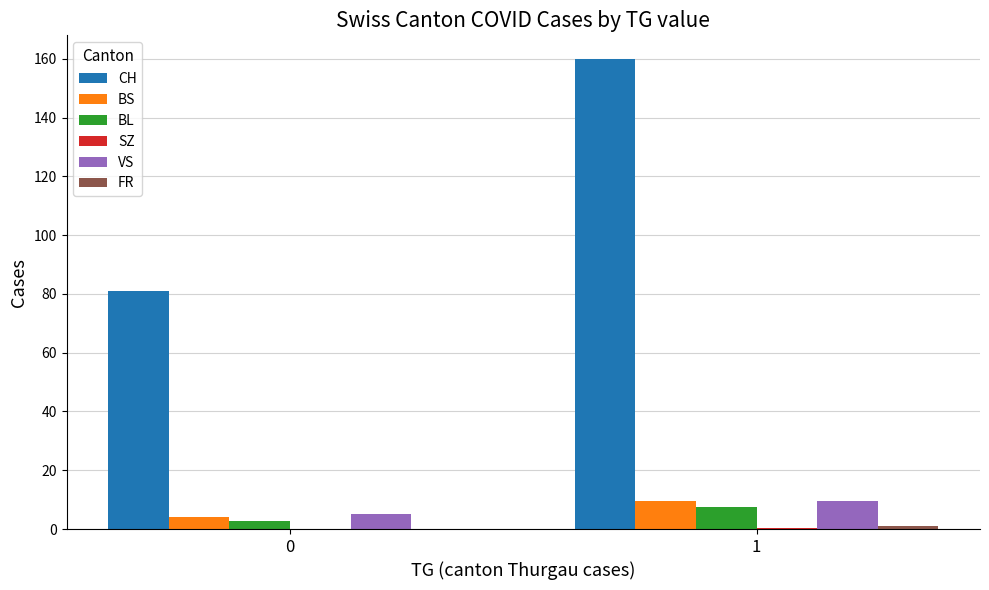

Which series has the largest total across all categories?

CH